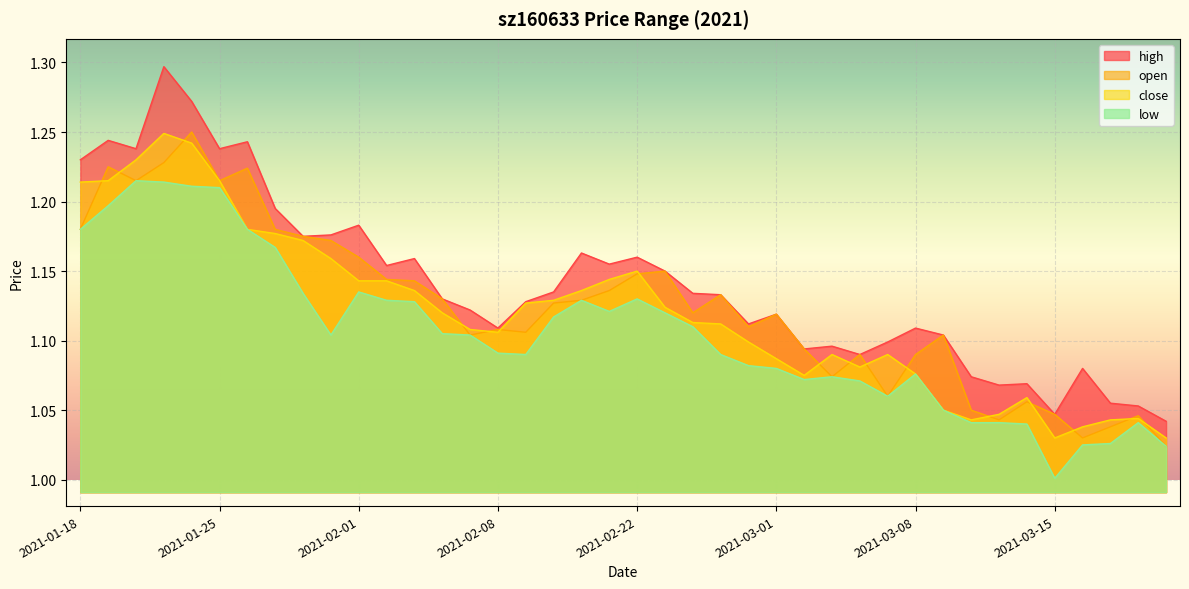

What is the minimum value shown in the chart?

1.0